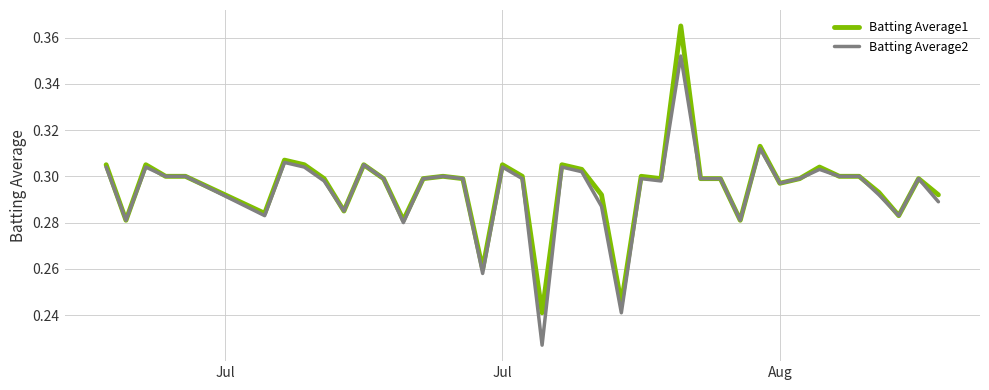

At how many categories does at least one series exceed 0?

40